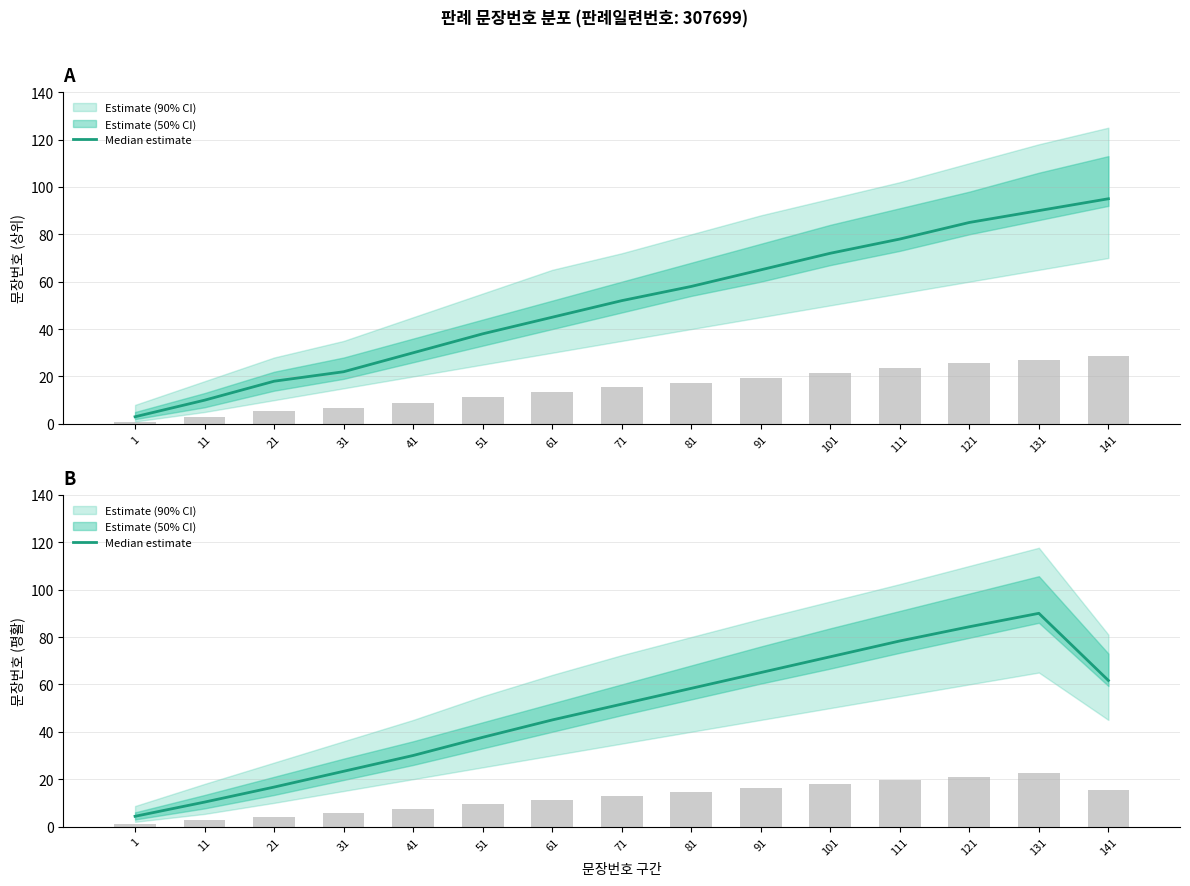

Reading right to left, transcribe all the data shown in this chart.

61.7	90.0	84.3	78.3	71.7	65.0	58.3	51.7	45.0	37.7	30.0	23.3	16.7	10.3	4.3